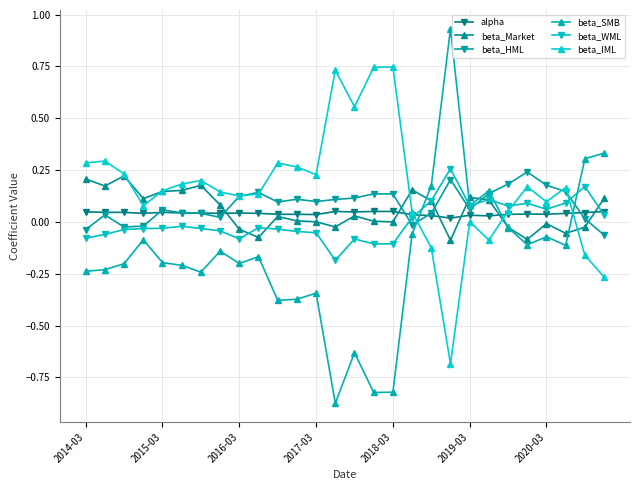

Which series has the largest total across all categories?

beta_IML